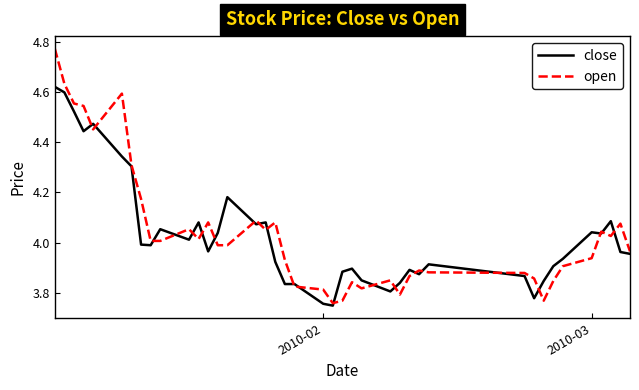

Which series has the widest spread of values?

open